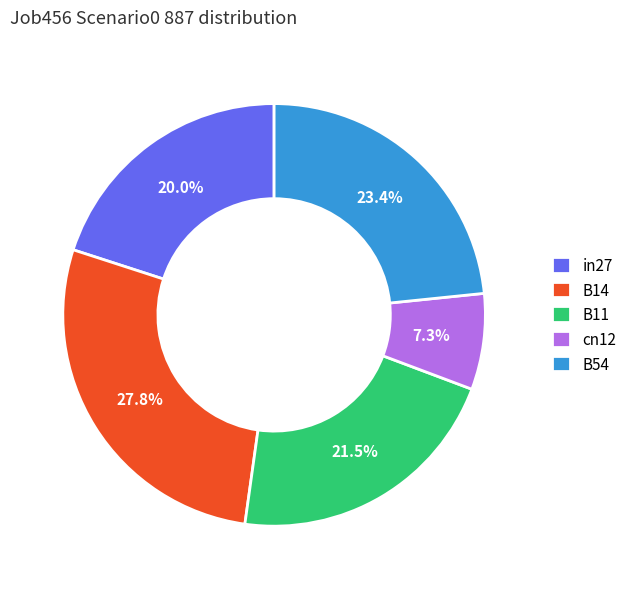

Combined, do in27 and B11 account for over 50%?

No